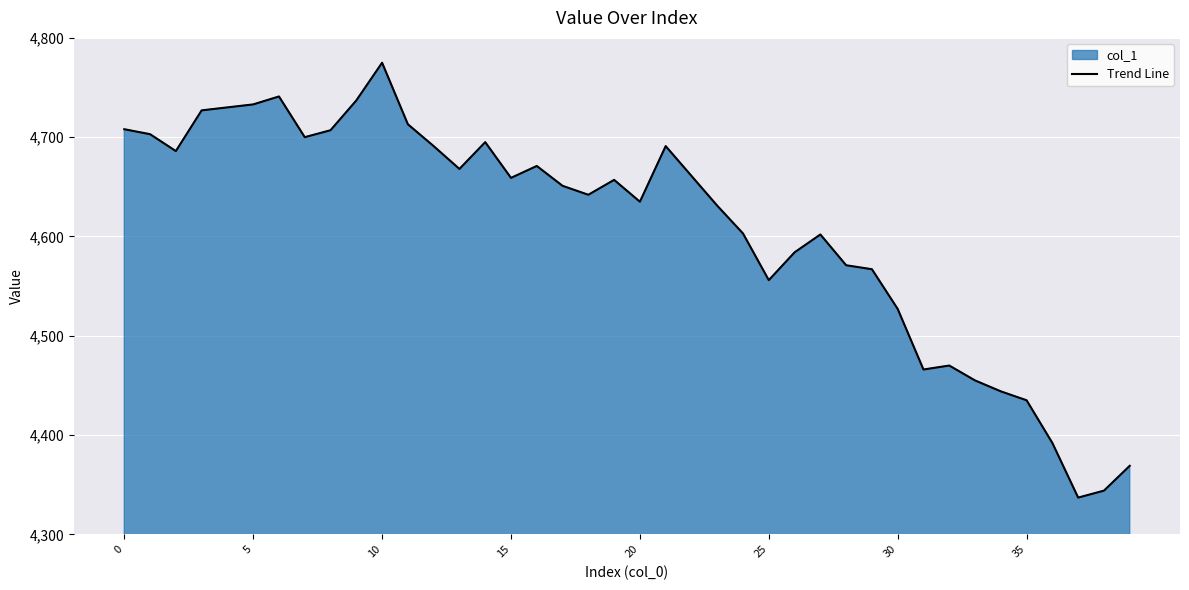

What is the difference between the maximum and minimum values?

438